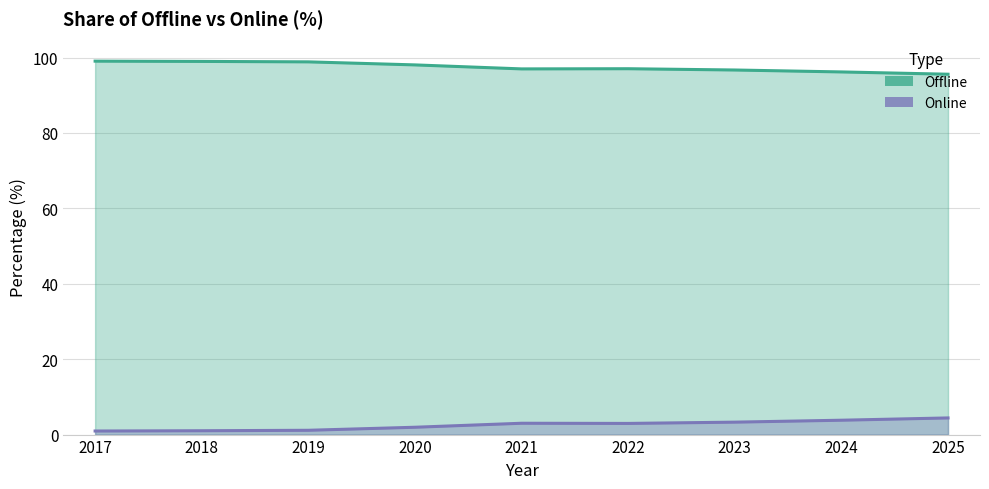

True or false: Offline has more than 2 interior local peaks.

False